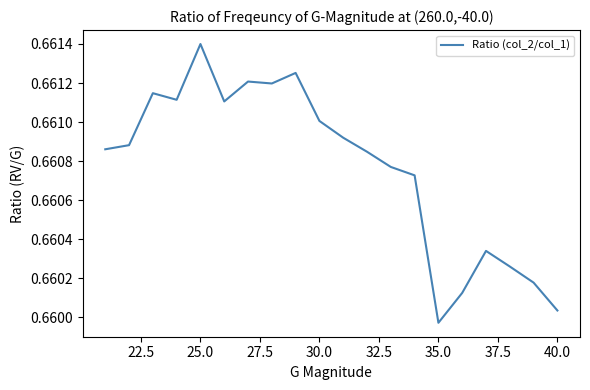

The chart shows a value of 1.1 at 25.0. True or false?

False